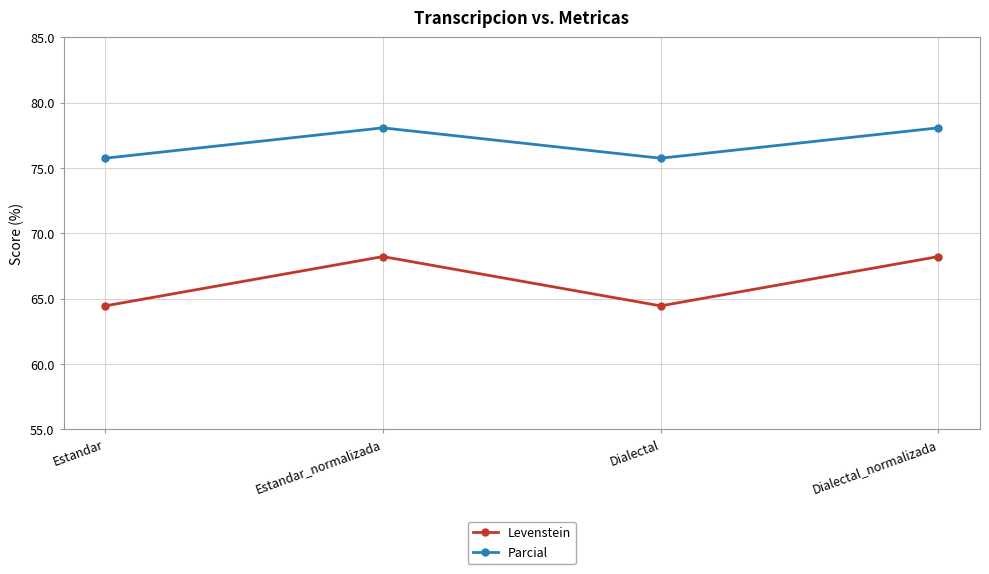

The Parcial series shows 75.7 at Dialectal. True or false?

True